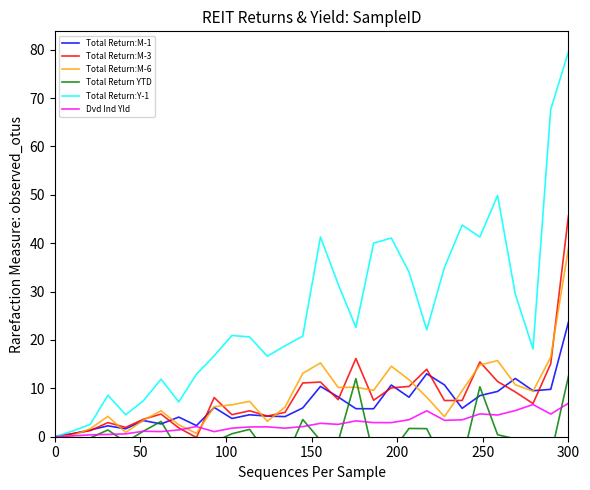

What is the highest value of the Total Return:M-1 series?

23.7